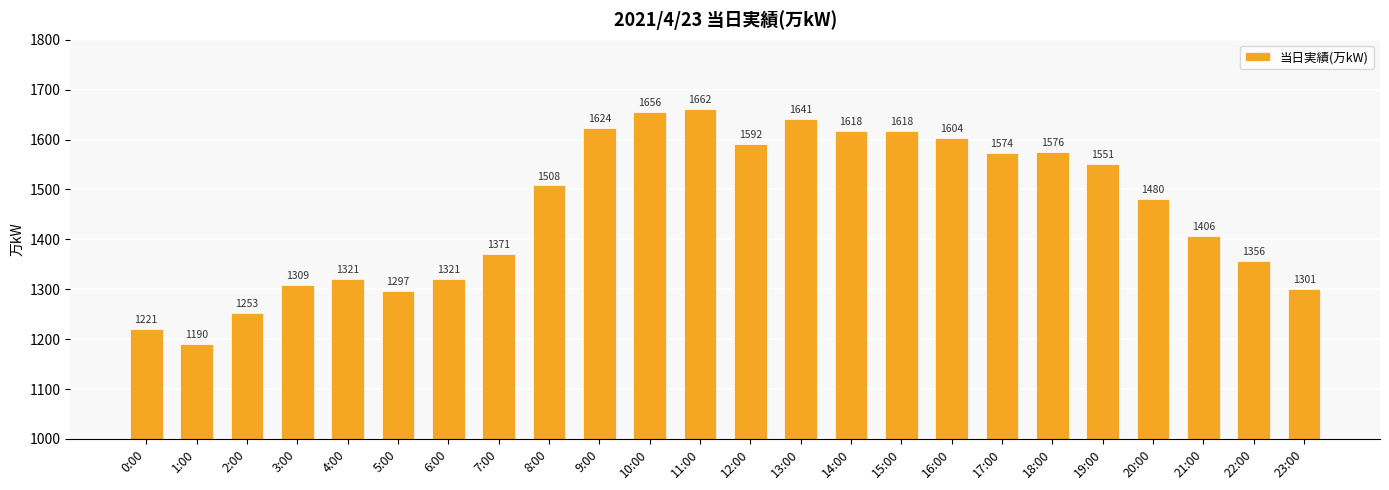

Which category has the highest value across all series?

11:00